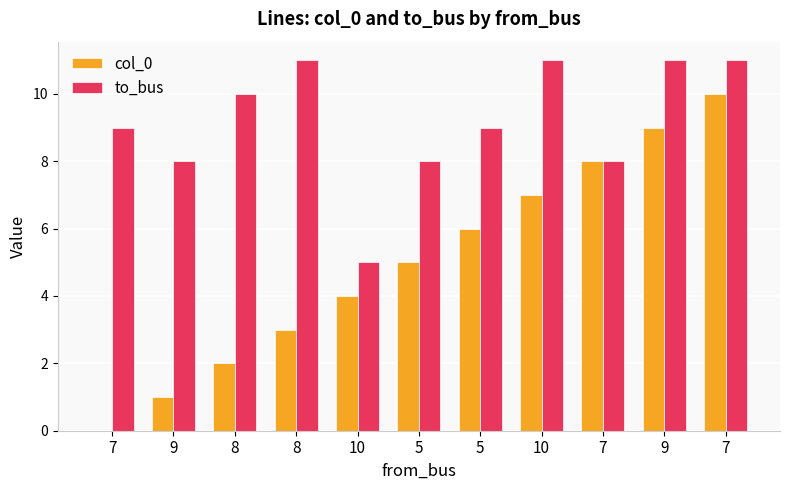

How many data points does each series have?

11